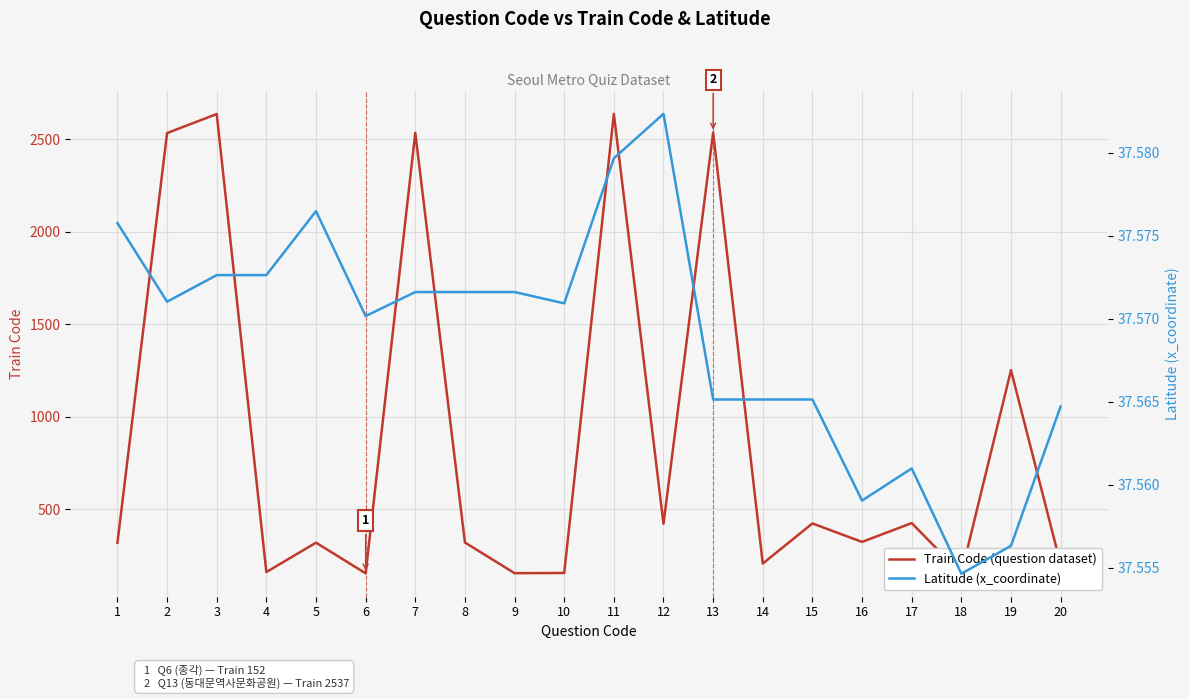

What is the greatest value displayed?

2638.0